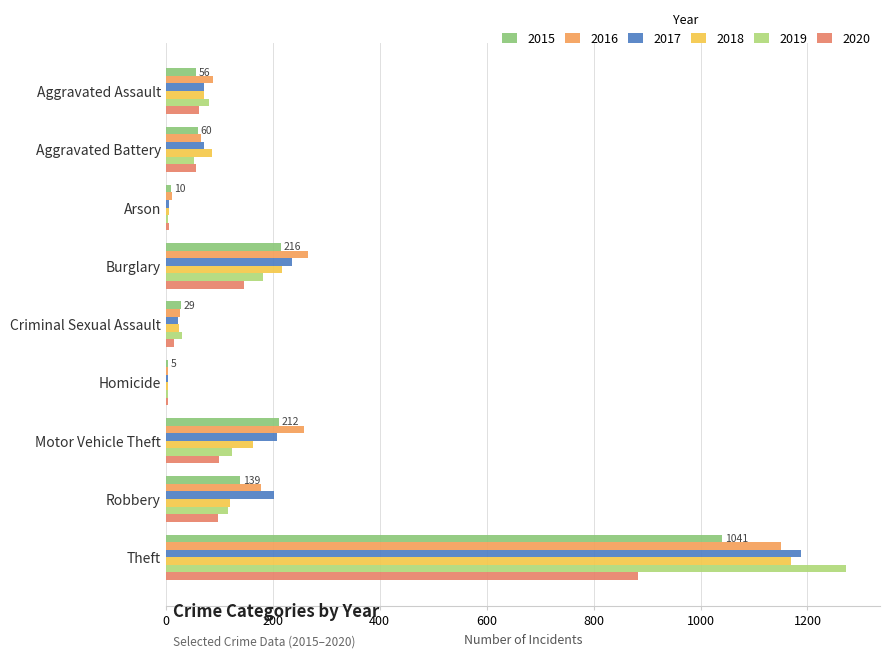

How many categories are shown in the chart?

9